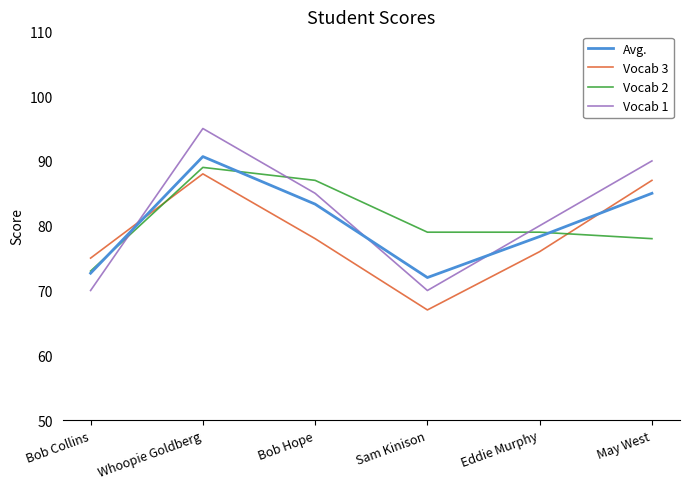

Count the number of categories in the chart.

6